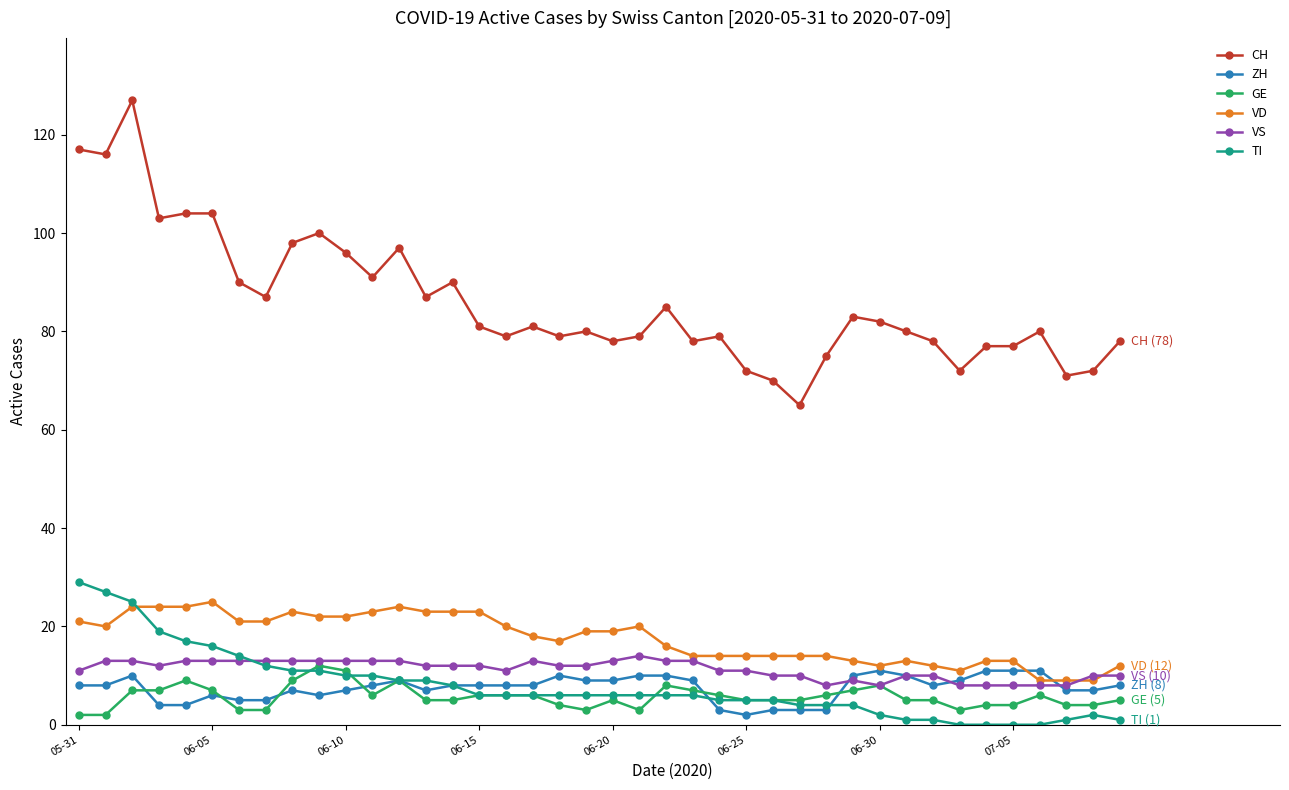

Which series has the largest total across all categories?

CH